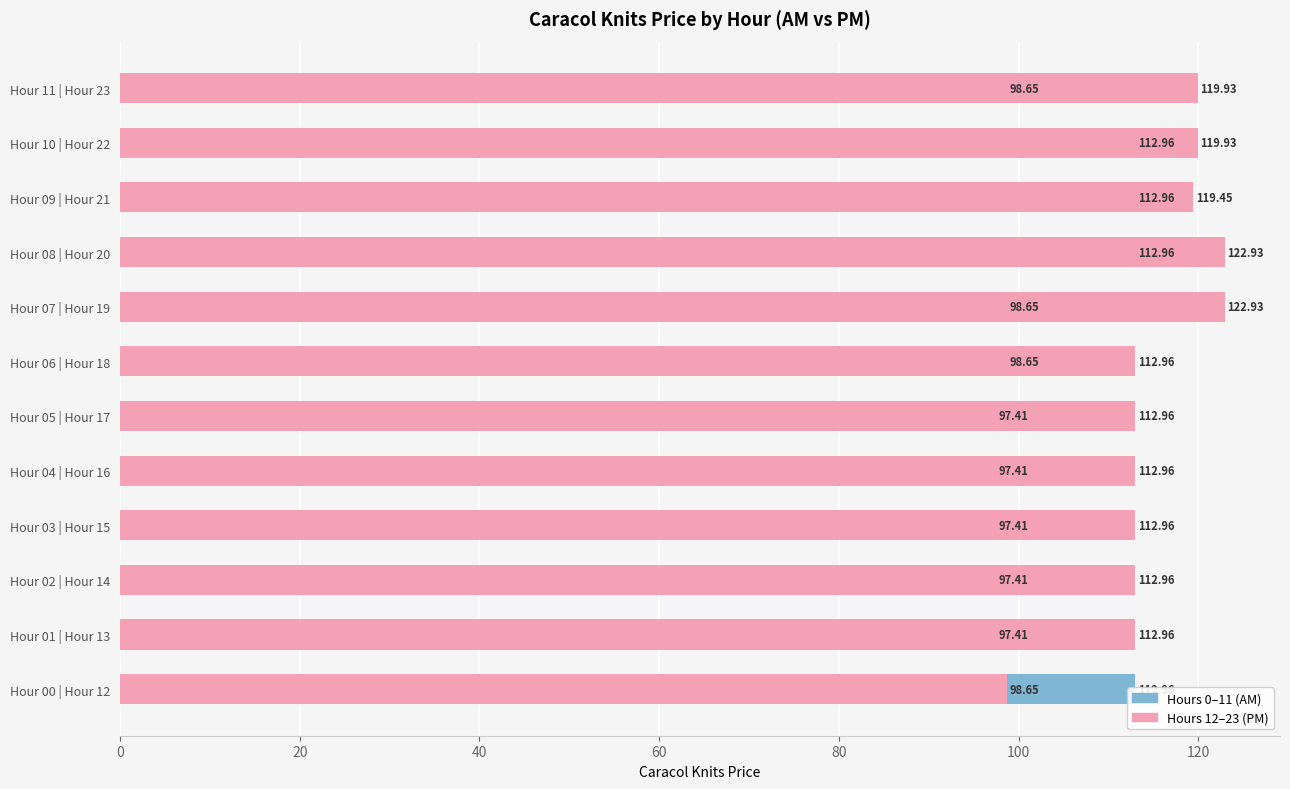

What is the greatest value displayed?

122.9